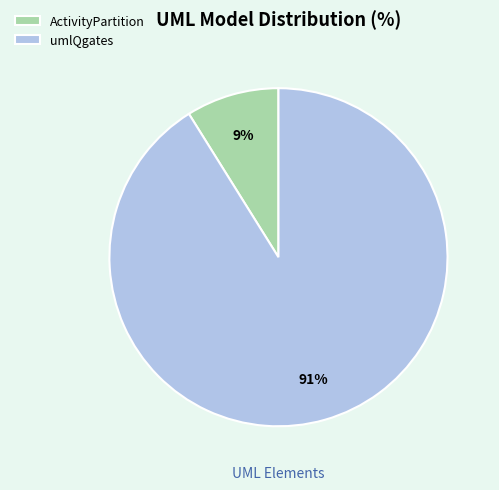

To the nearest percent, what is the difference between the largest and smallest slice percentages?

82%